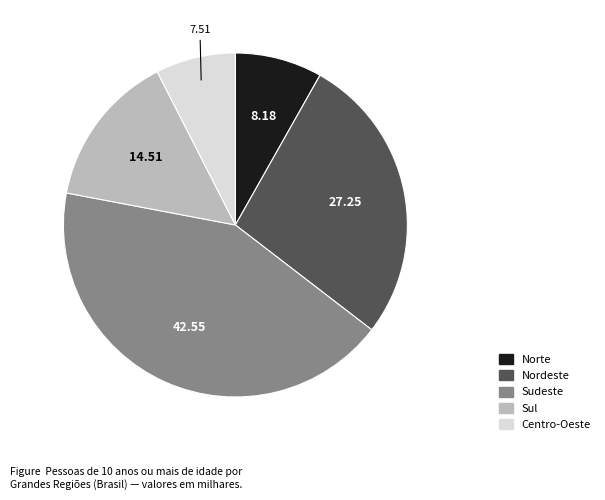

How many slices are in this pie chart?

5